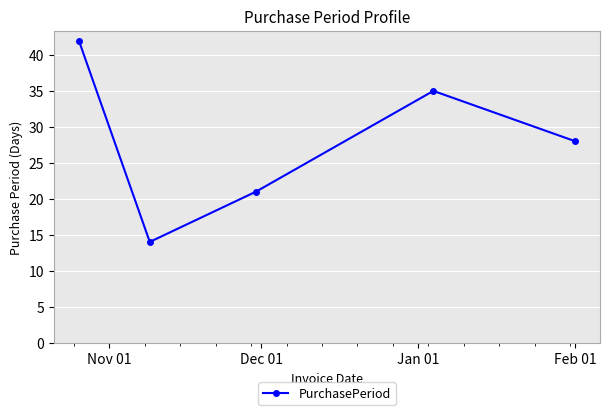

How many points are lower than both their immediate neighbors (excluding endpoints)?

1